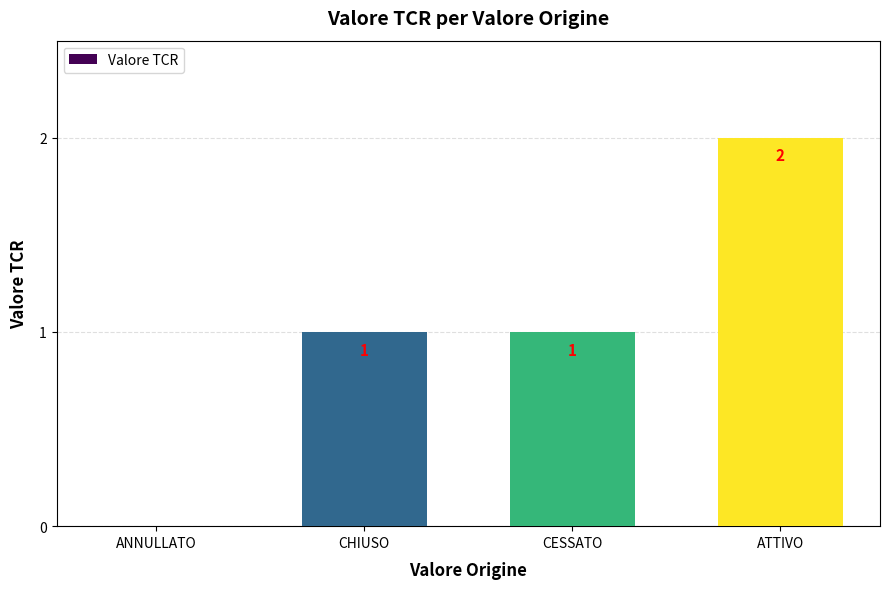

How many values are above zero?

3